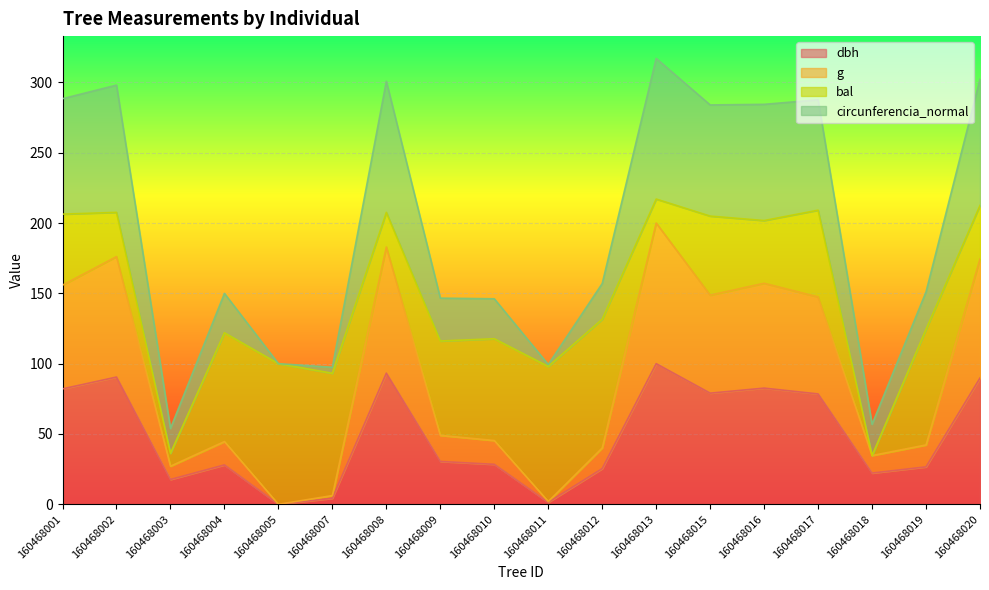

Does the chart display data point markers on the line(s)?

No